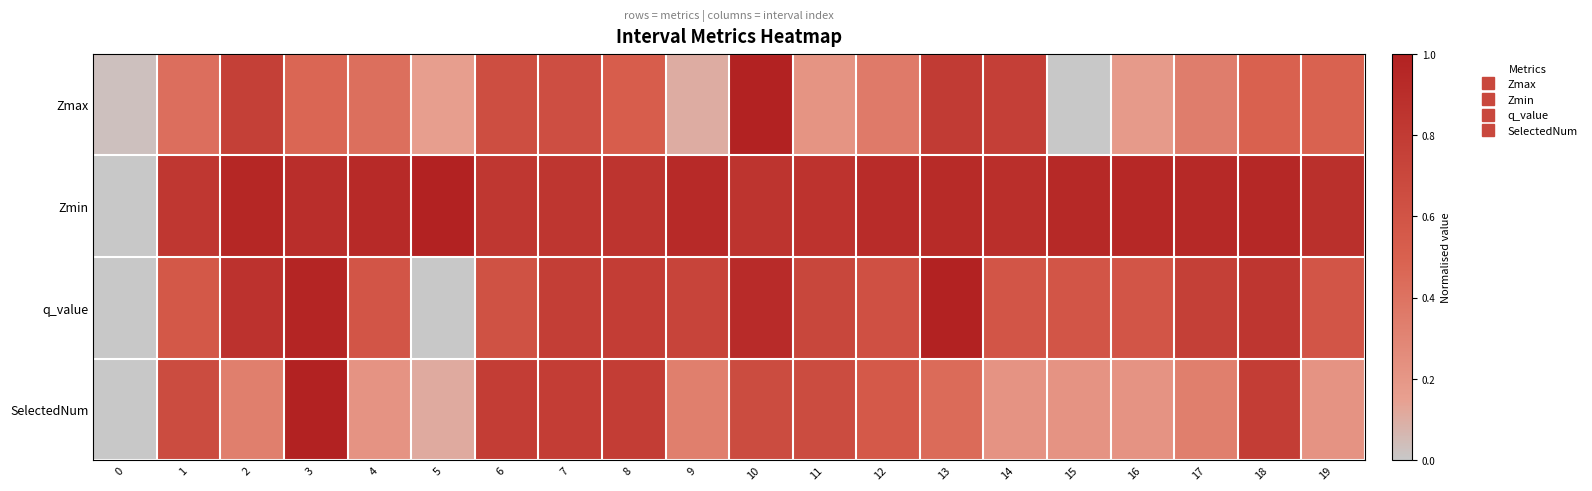

Which category has the highest value across all series?

10